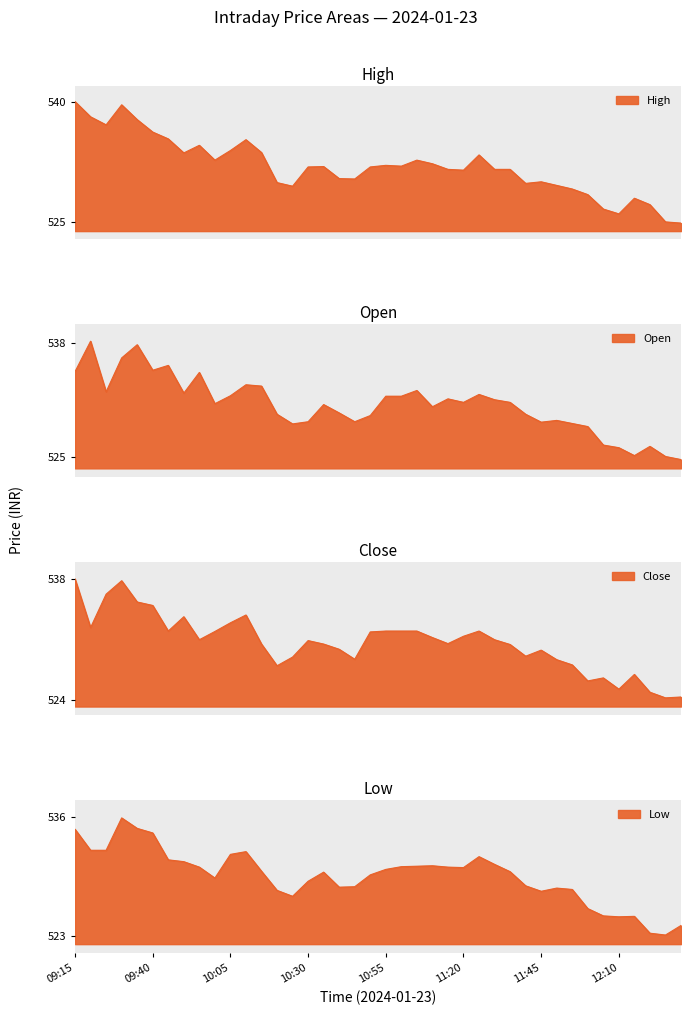

True or false: Low has a value of 525.1 at 12:15.

True